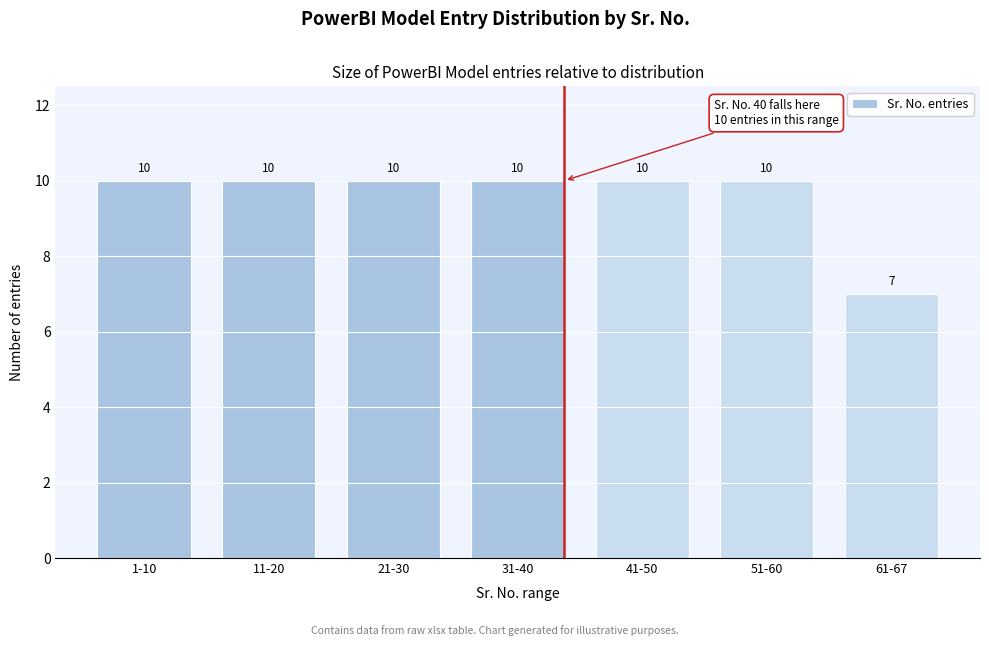

Reading right to left, extract all data points from this chart.

61-67=7	51-60=10	41-50=10	31-40=10	21-30=10	11-20=10	1-10=10